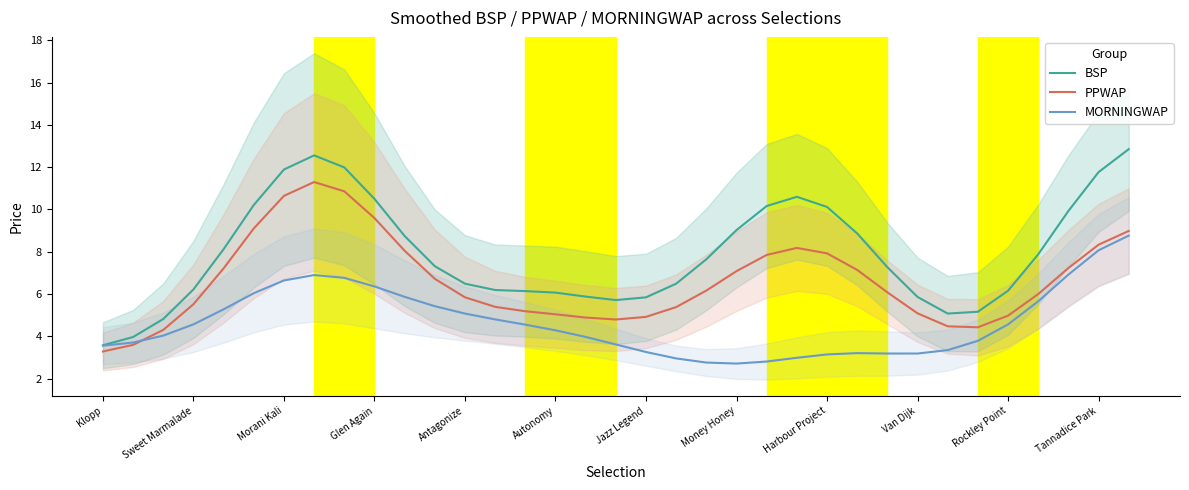

The value of BSP at Rockley Point is 2.2. True or false?

False